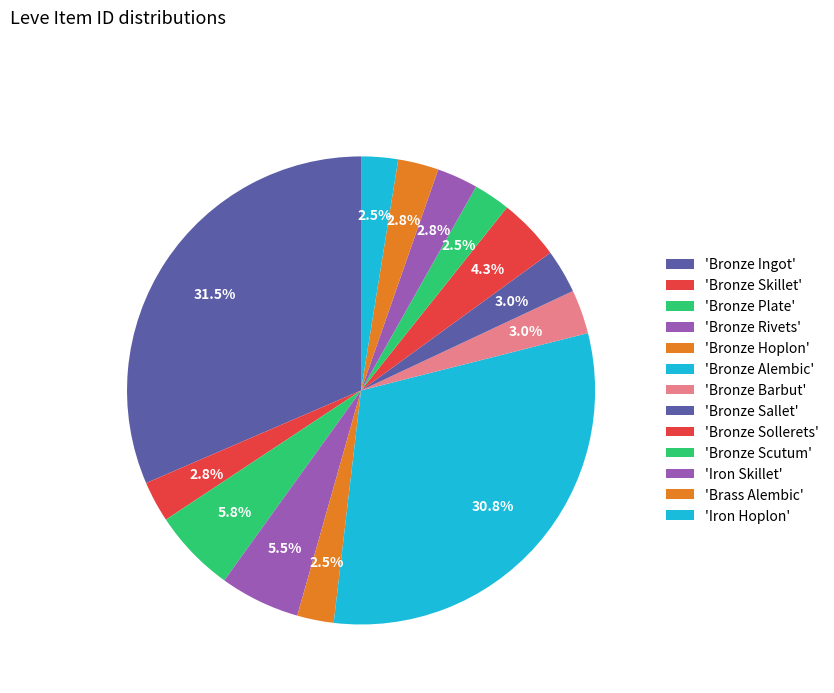

Count the number of slices in the pie.

13